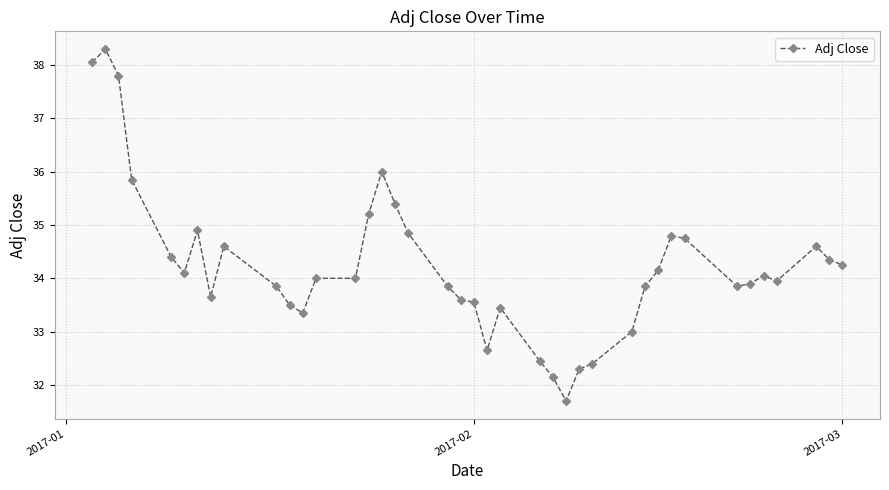

True or false: there are more than 0 points higher than both neighbors.

True